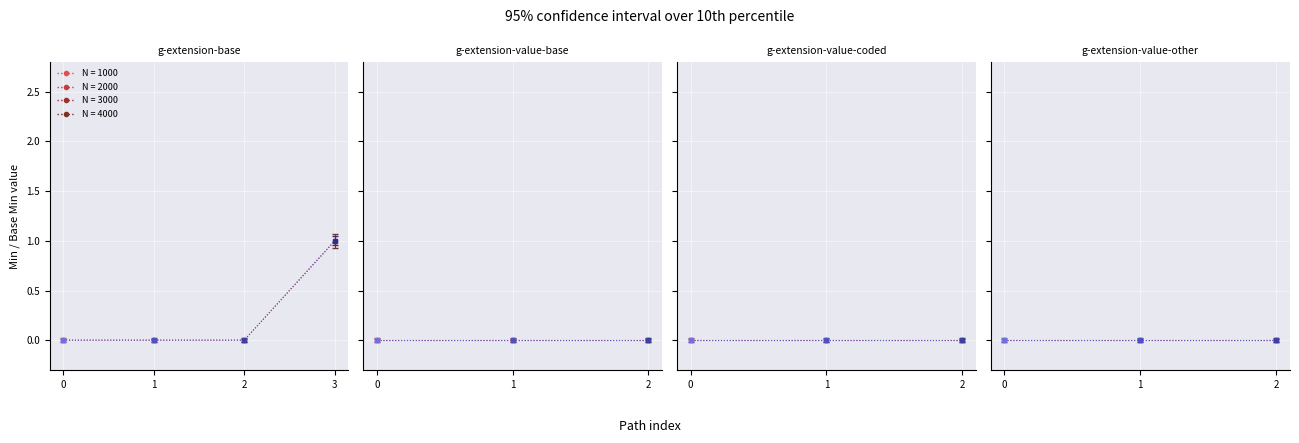

What is the difference between the maximum and minimum values in the Min series?

1